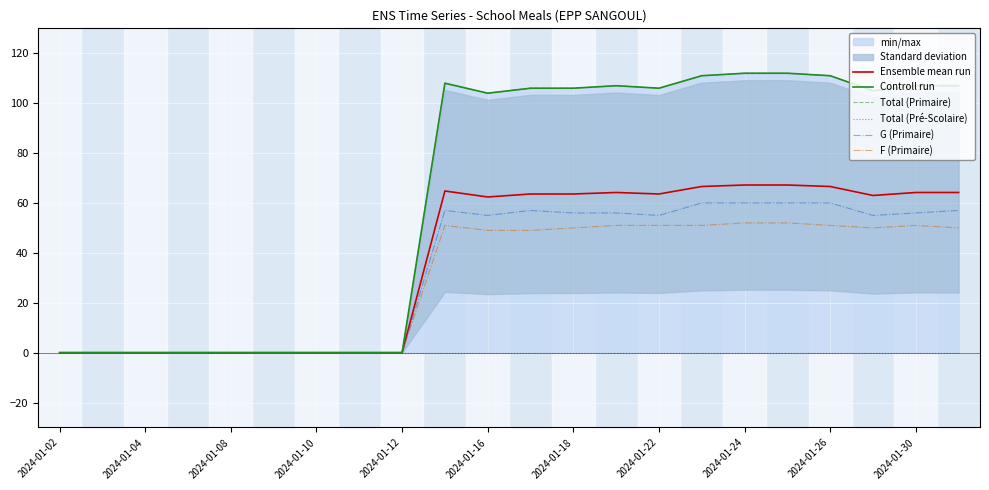

Which series has the largest range (max minus min)?

Controll run